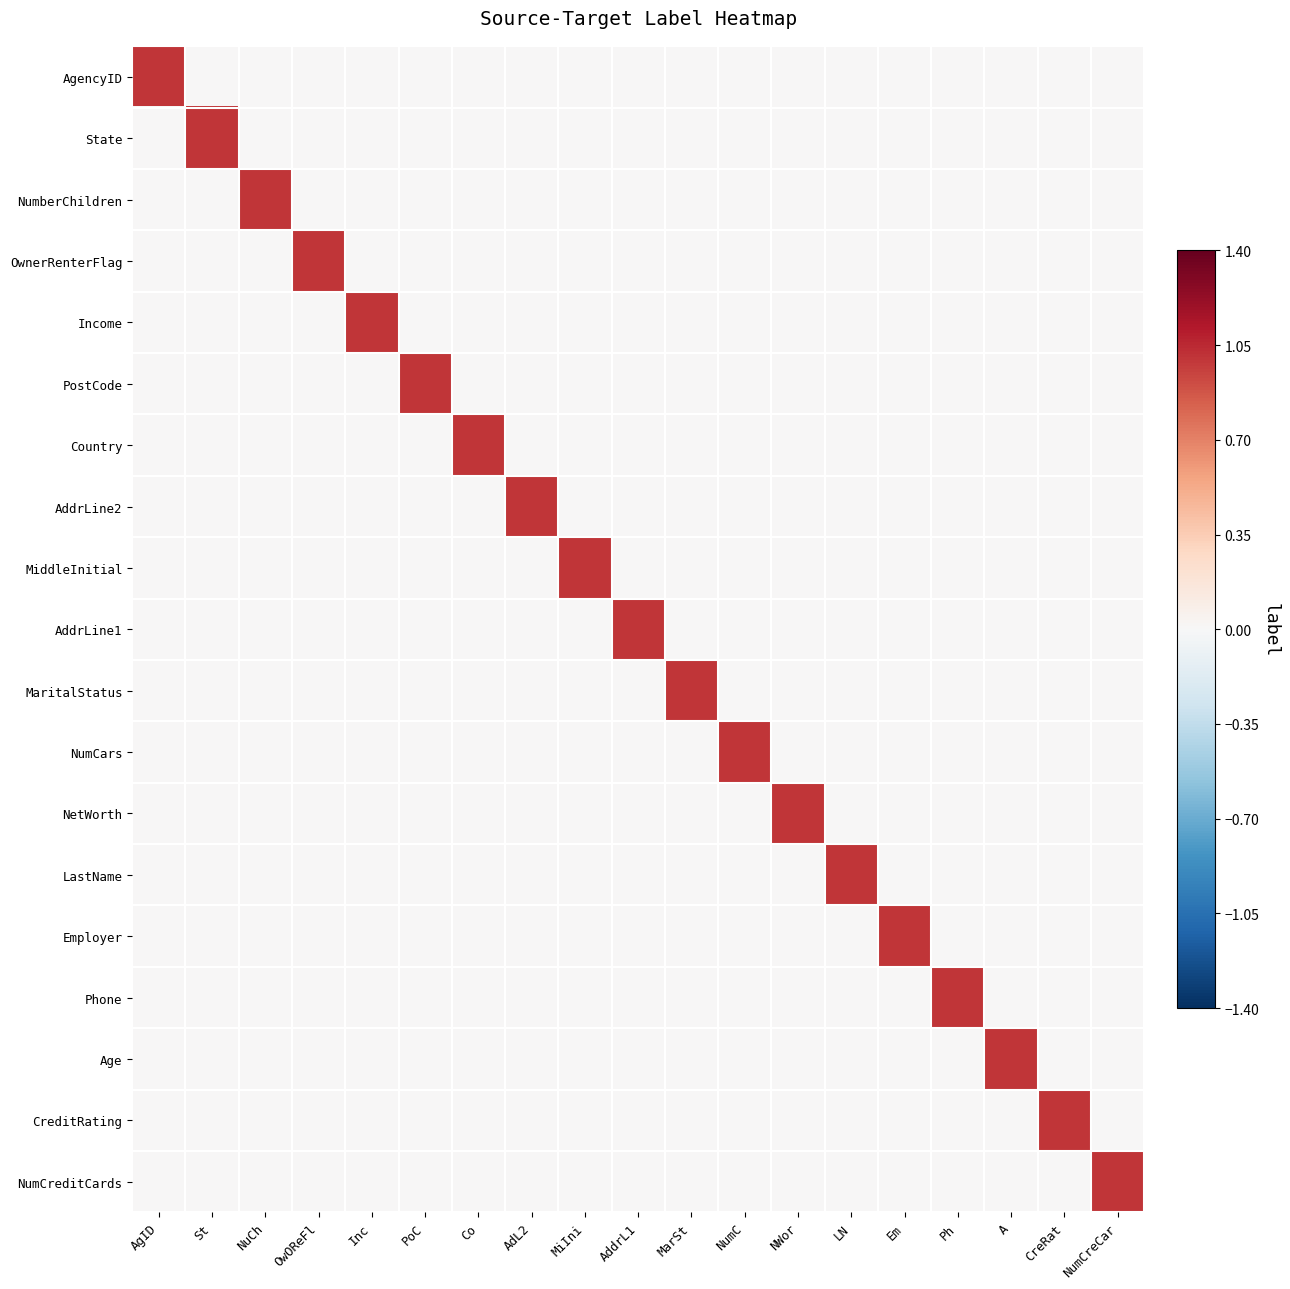

Reading left to right, transcribe all the data shown in this chart.

AgencyID: AgID=1	St=0	NuCh=0	OwOReFl=0	Inc=0	PoC=0	Co=0	AdL2=0	MiIni=0	AddrL1=0	MarSt=0	NumC=0	NWor=0	LN=0	Em=0	Ph=0	A=0	CreRat=0	NumCreCar=0
State: AgID=0	St=1	NuCh=0	OwOReFl=0	Inc=0	PoC=0	Co=0	AdL2=0	MiIni=0	AddrL1=0	MarSt=0	NumC=0	NWor=0	LN=0	Em=0	Ph=0	A=0	CreRat=0	NumCreCar=0
NumberChildren: AgID=0	St=0	NuCh=1	OwOReFl=0	Inc=0	PoC=0	Co=0	AdL2=0	MiIni=0	AddrL1=0	MarSt=0	NumC=0	NWor=0	LN=0	Em=0	Ph=0	A=0	CreRat=0	NumCreCar=0
OwnerRenterFlag: AgID=0	St=0	NuCh=0	OwOReFl=1	Inc=0	PoC=0	Co=0	AdL2=0	MiIni=0	AddrL1=0	MarSt=0	NumC=0	NWor=0	LN=0	Em=0	Ph=0	A=0	CreRat=0	NumCreCar=0
Income: AgID=0	St=0	NuCh=0	OwOReFl=0	Inc=1	PoC=0	Co=0	AdL2=0	MiIni=0	AddrL1=0	MarSt=0	NumC=0	NWor=0	LN=0	Em=0	Ph=0	A=0	CreRat=0	NumCreCar=0
PostCode: AgID=0	St=0	NuCh=0	OwOReFl=0	Inc=0	PoC=1	Co=0	AdL2=0	MiIni=0	AddrL1=0	MarSt=0	NumC=0	NWor=0	LN=0	Em=0	Ph=0	A=0	CreRat=0	NumCreCar=0
Country: AgID=0	St=0	NuCh=0	OwOReFl=0	Inc=0	PoC=0	Co=1	AdL2=0	MiIni=0	AddrL1=0	MarSt=0	NumC=0	NWor=0	LN=0	Em=0	Ph=0	A=0	CreRat=0	NumCreCar=0
AddrLine2: AgID=0	St=0	NuCh=0	OwOReFl=0	Inc=0	PoC=0	Co=0	AdL2=1	MiIni=0	AddrL1=0	MarSt=0	NumC=0	NWor=0	LN=0	Em=0	Ph=0	A=0	CreRat=0	NumCreCar=0
MiddleInitial: AgID=0	St=0	NuCh=0	OwOReFl=0	Inc=0	PoC=0	Co=0	AdL2=0	MiIni=1	AddrL1=0	MarSt=0	NumC=0	NWor=0	LN=0	Em=0	Ph=0	A=0	CreRat=0	NumCreCar=0
AddrLine1: AgID=0	St=0	NuCh=0	OwOReFl=0	Inc=0	PoC=0	Co=0	AdL2=0	MiIni=0	AddrL1=1	MarSt=0	NumC=0	NWor=0	LN=0	Em=0	Ph=0	A=0	CreRat=0	NumCreCar=0
MaritalStatus: AgID=0	St=0	NuCh=0	OwOReFl=0	Inc=0	PoC=0	Co=0	AdL2=0	MiIni=0	AddrL1=0	MarSt=1	NumC=0	NWor=0	LN=0	Em=0	Ph=0	A=0	CreRat=0	NumCreCar=0
NumCars: AgID=0	St=0	NuCh=0	OwOReFl=0	Inc=0	PoC=0	Co=0	AdL2=0	MiIni=0	AddrL1=0	MarSt=0	NumC=1	NWor=0	LN=0	Em=0	Ph=0	A=0	CreRat=0	NumCreCar=0
NetWorth: AgID=0	St=0	NuCh=0	OwOReFl=0	Inc=0	PoC=0	Co=0	AdL2=0	MiIni=0	AddrL1=0	MarSt=0	NumC=0	NWor=1	LN=0	Em=0	Ph=0	A=0	CreRat=0	NumCreCar=0
LastName: AgID=0	St=0	NuCh=0	OwOReFl=0	Inc=0	PoC=0	Co=0	AdL2=0	MiIni=0	AddrL1=0	MarSt=0	NumC=0	NWor=0	LN=1	Em=0	Ph=0	A=0	CreRat=0	NumCreCar=0
Employer: AgID=0	St=0	NuCh=0	OwOReFl=0	Inc=0	PoC=0	Co=0	AdL2=0	MiIni=0	AddrL1=0	MarSt=0	NumC=0	NWor=0	LN=0	Em=1	Ph=0	A=0	CreRat=0	NumCreCar=0
Phone: AgID=0	St=0	NuCh=0	OwOReFl=0	Inc=0	PoC=0	Co=0	AdL2=0	MiIni=0	AddrL1=0	MarSt=0	NumC=0	NWor=0	LN=0	Em=0	Ph=1	A=0	CreRat=0	NumCreCar=0
Age: AgID=0	St=0	NuCh=0	OwOReFl=0	Inc=0	PoC=0	Co=0	AdL2=0	MiIni=0	AddrL1=0	MarSt=0	NumC=0	NWor=0	LN=0	Em=0	Ph=0	A=1	CreRat=0	NumCreCar=0
CreditRating: AgID=0	St=0	NuCh=0	OwOReFl=0	Inc=0	PoC=0	Co=0	AdL2=0	MiIni=0	AddrL1=0	MarSt=0	NumC=0	NWor=0	LN=0	Em=0	Ph=0	A=0	CreRat=1	NumCreCar=0
NumCreditCards: AgID=0	St=0	NuCh=0	OwOReFl=0	Inc=0	PoC=0	Co=0	AdL2=0	MiIni=0	AddrL1=0	MarSt=0	NumC=0	NWor=0	LN=0	Em=0	Ph=0	A=0	CreRat=0	NumCreCar=1